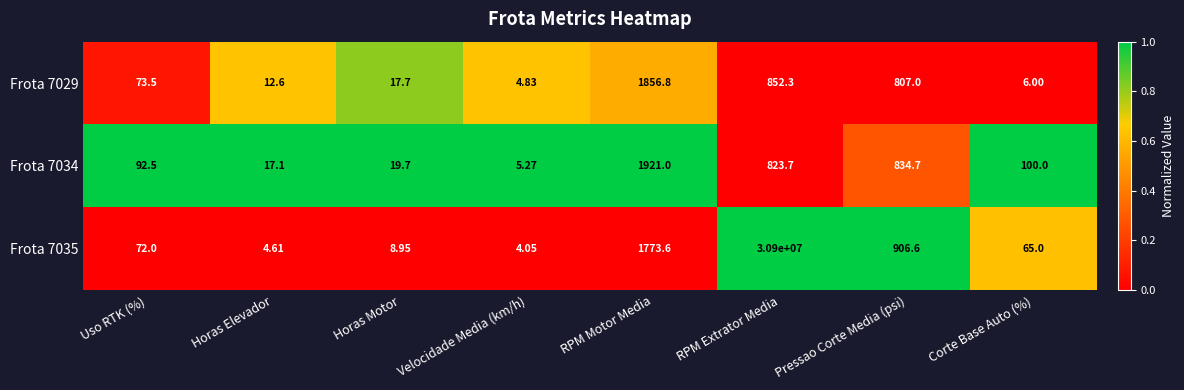

At which category is the sum across all series the highest?

RPM Extrator Media